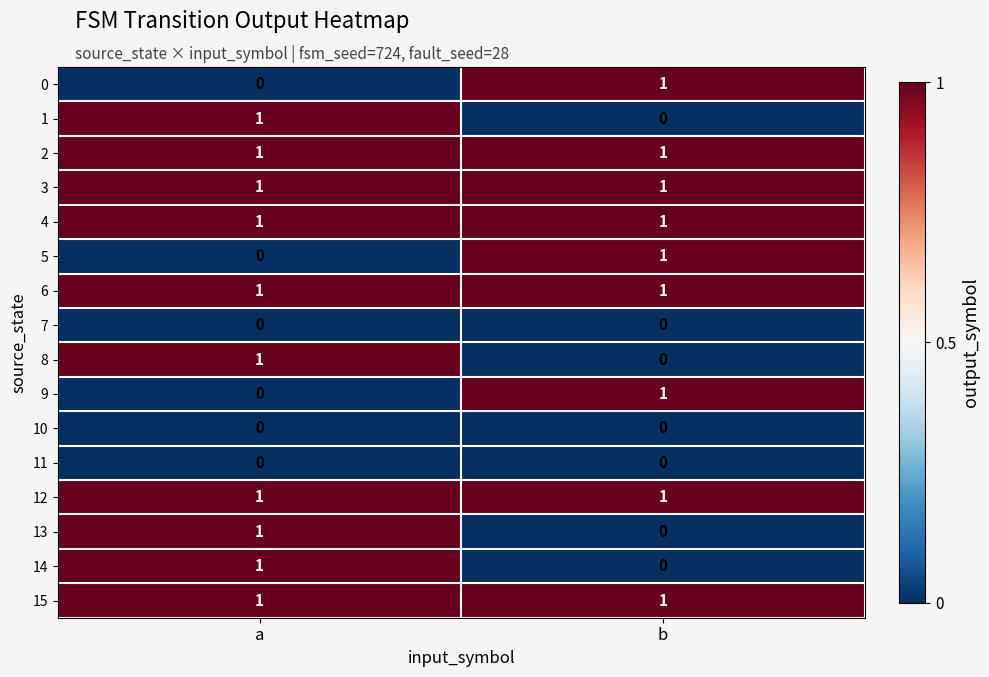

What is the total value across all series at b?

9